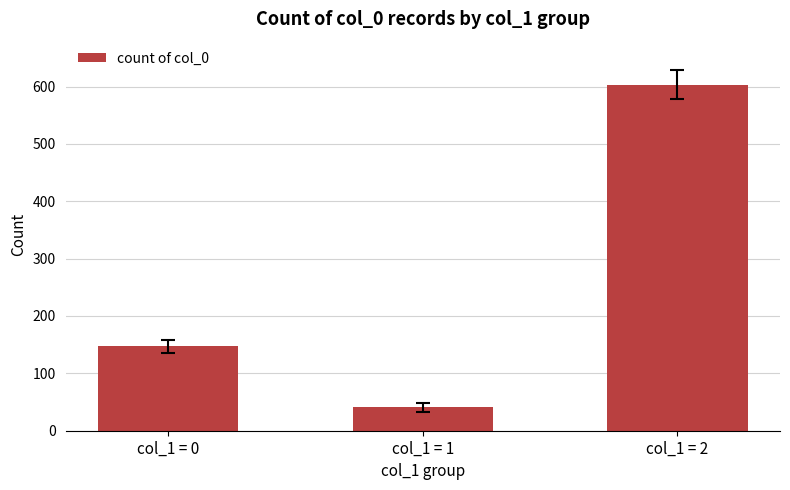

What is the average value?

264